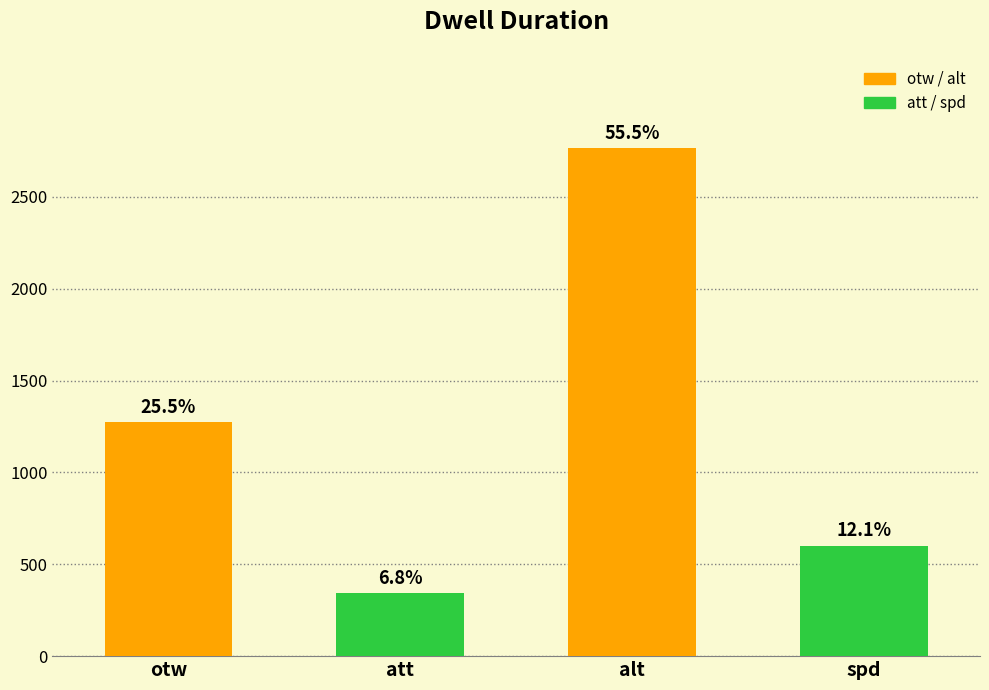

Does the chart contain any negative values?

No